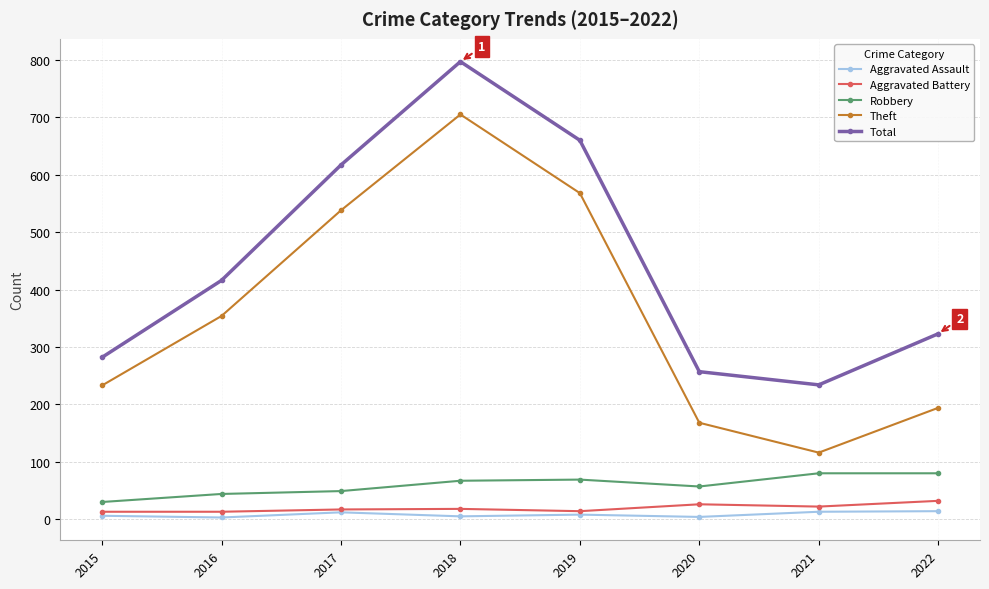

At which category does Theft reach its first local peak?

2018